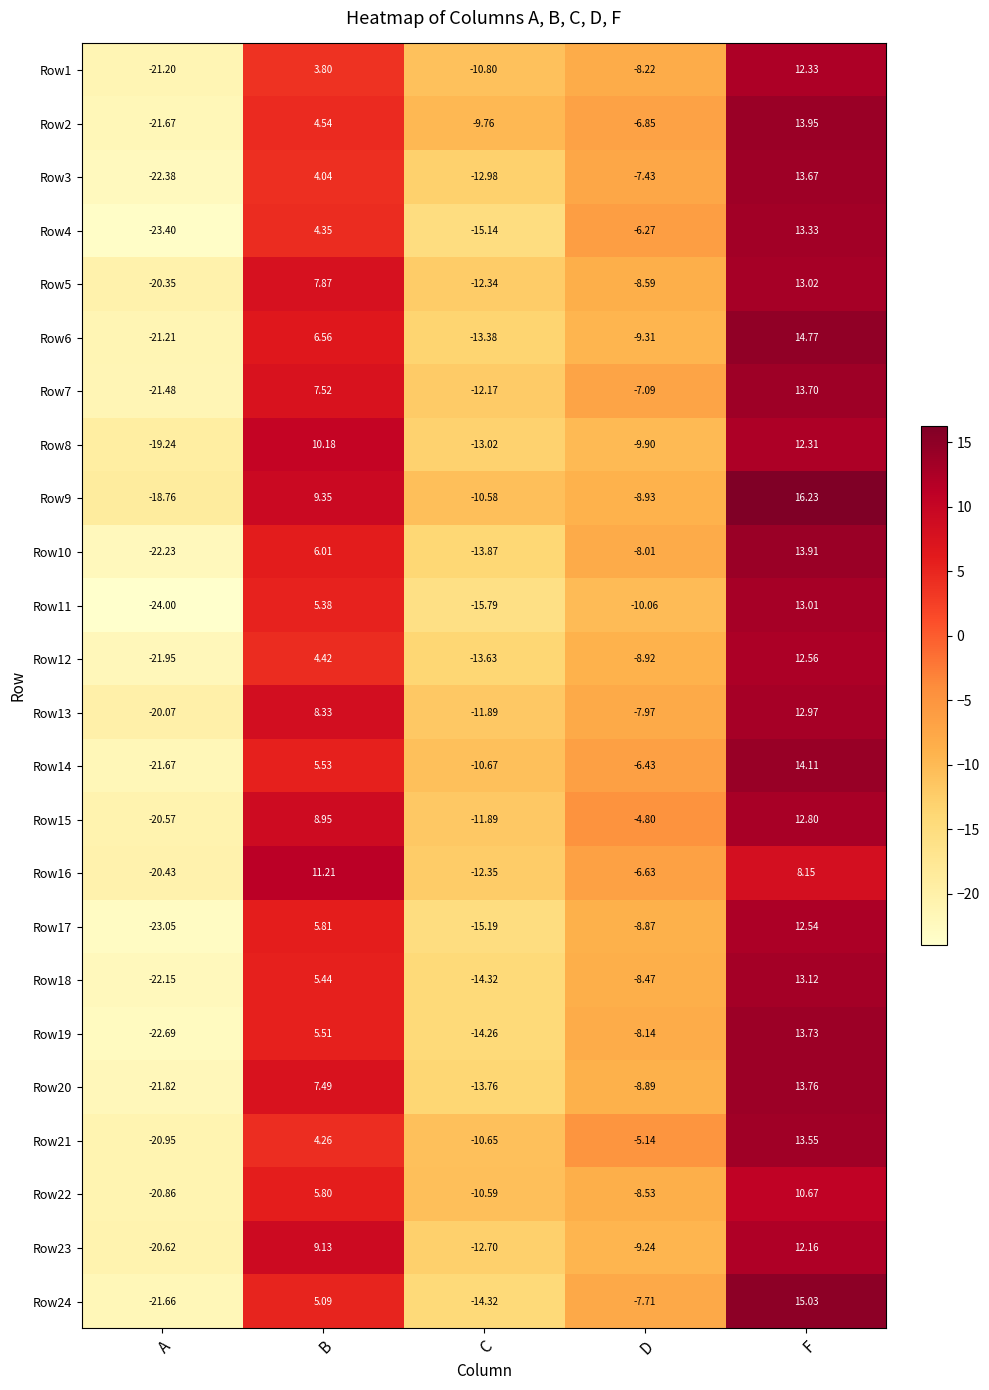

Which label corresponds to the largest value in the chart?

F